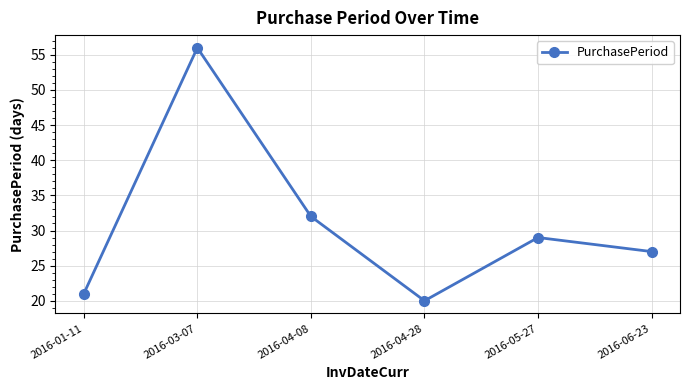

Reading right to left, transcribe all the data shown in this chart.

27	29	20	32	56	21